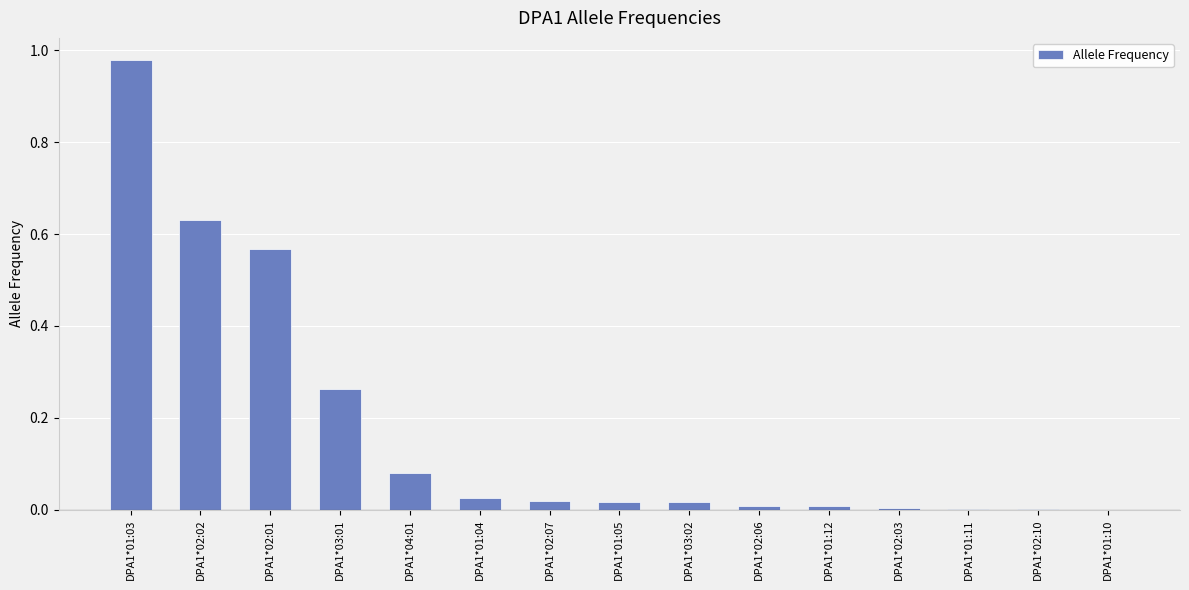

The value at DPA1*01:03 is 1.5. True or false?

False